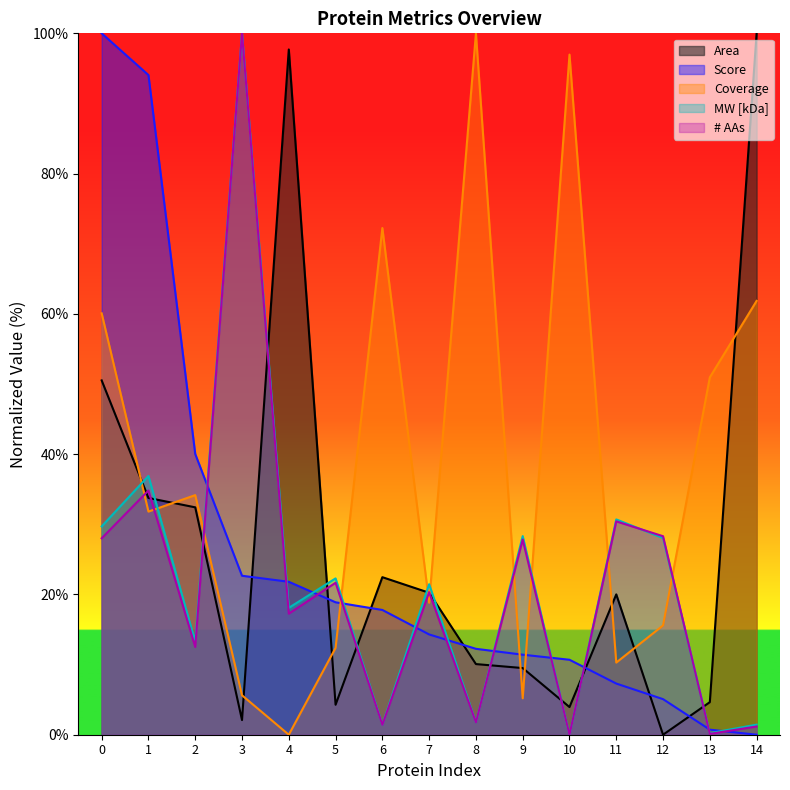

List the series in order of their peak value, highest first.

Area, Score, Coverage, MW, # AAs